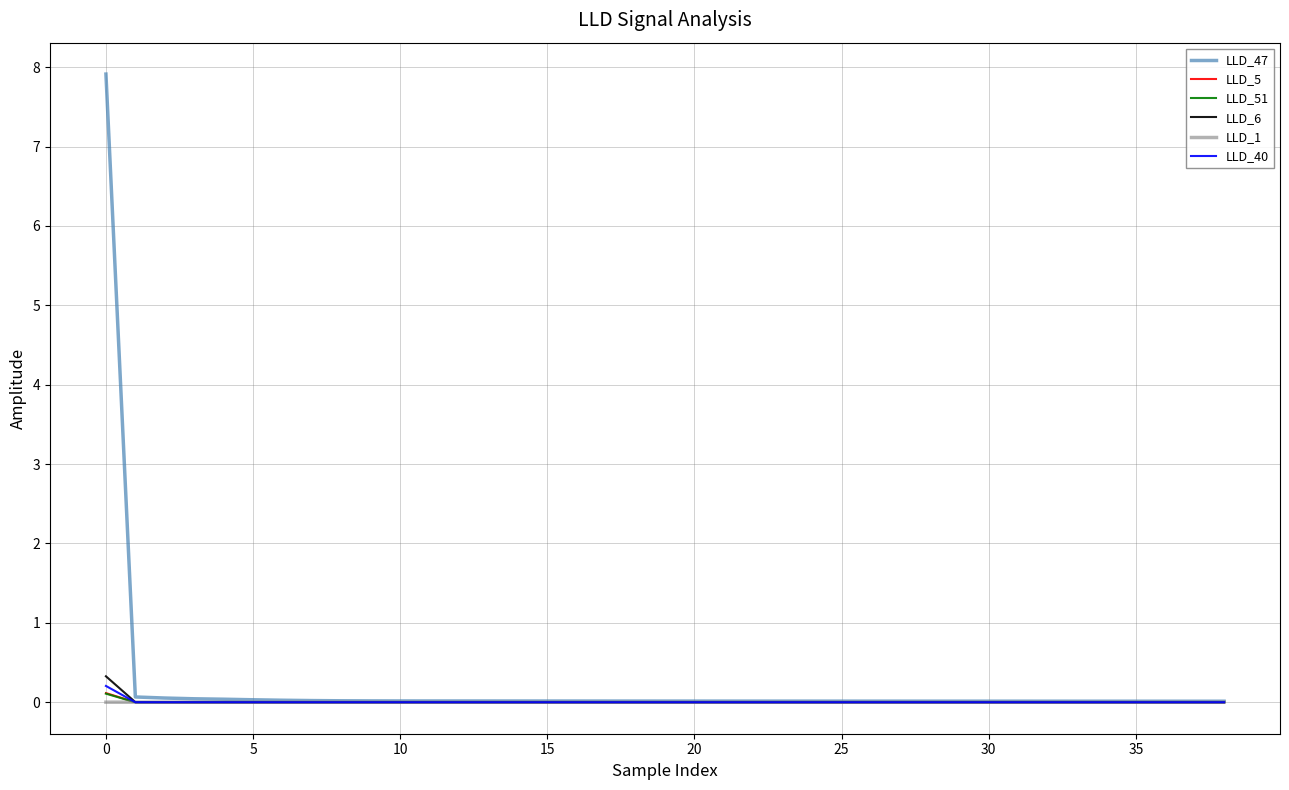

What are all the series names shown in the legend?

LLD_47, LLD_5, LLD_51, LLD_6, LLD_1, LLD_40